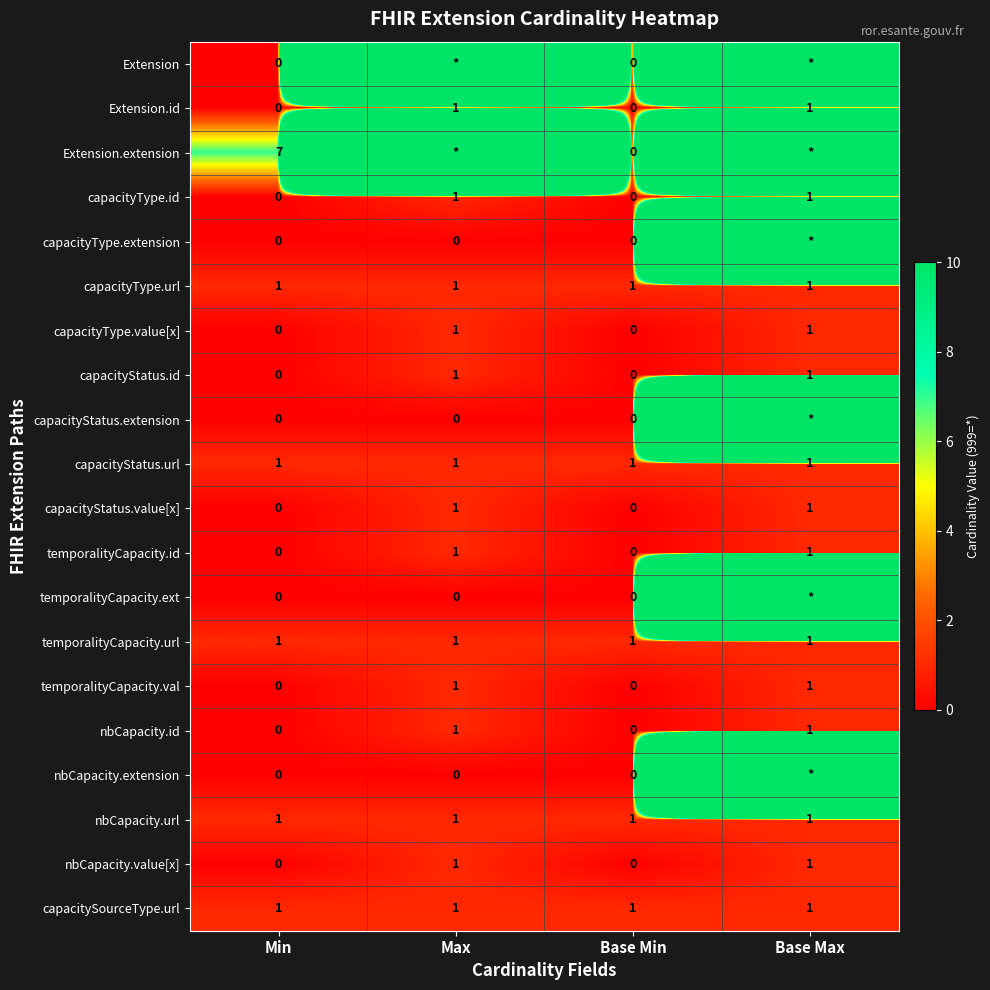

How many distinct data groups are displayed?

20